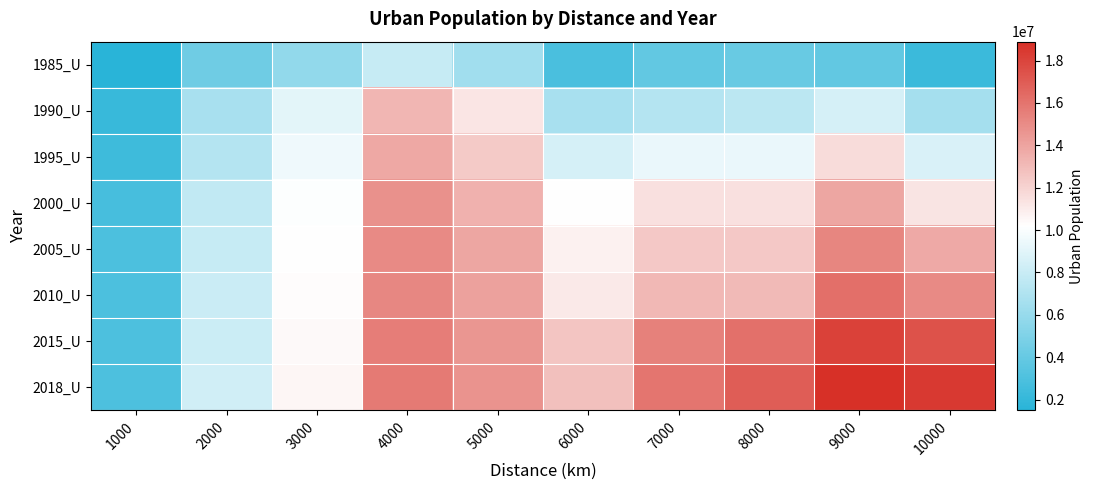

Reading left to right, transcribe all the data shown in this chart.

1985_U: 1000=1487106	2000=4403961	3000=5818140	4000=7921362	5000=6406903	6000=2857696	7000=3815886	8000=4075082	9000=3818252	10000=2302190
1990_U: 1000=2134314	2000=6696008	3000=9099419	4000=13206191	5000=11235239	6000=6669052	7000=7172628	8000=7420555	9000=8547242	10000=6521694
1995_U: 1000=2426532	2000=7181742	3000=9559673	4000=13809023	5000=12377879	6000=8510917	7000=9337773	8000=9334611	9000=11646708	10000=8663257
2000_U: 1000=2722596	2000=7680924	3000=10058296	4000=14771172	5000=13443970	6000=10193309	7000=11425511	8000=11463752	9000=13902813	10000=11286709
2005_U: 1000=2927750	2000=7942588	3000=10235272	4000=15050577	5000=13883637	6000=10770647	7000=12483661	8000=12435544	9000=15277309	10000=13752602
2010_U: 1000=2982001	2000=8029477	3000=10304724	4000=15166347	5000=14067088	6000=11107218	7000=13129494	8000=13111496	9000=16182918	10000=15080605
2015_U: 1000=3002053	2000=8145313	3000=10446455	4000=15576506	5000=14550635	6000=12593459	7000=15428005	8000=16153319	9000=18115178	10000=17398277
2018_U: 1000=3021591	2000=8294250	3000=10553912	4000=15721571	5000=14710833	6000=12833076	7000=15963719	8000=16928092	9000=18892048	10000=18462750